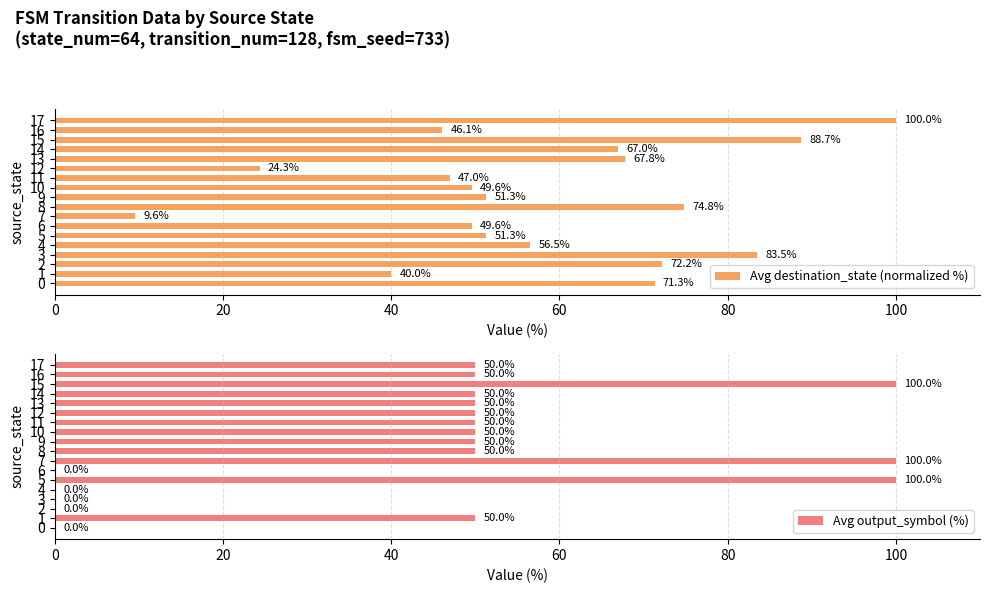

What is the difference between the maximum and minimum values in the Avg destination_state (normalized %) series?

90.4